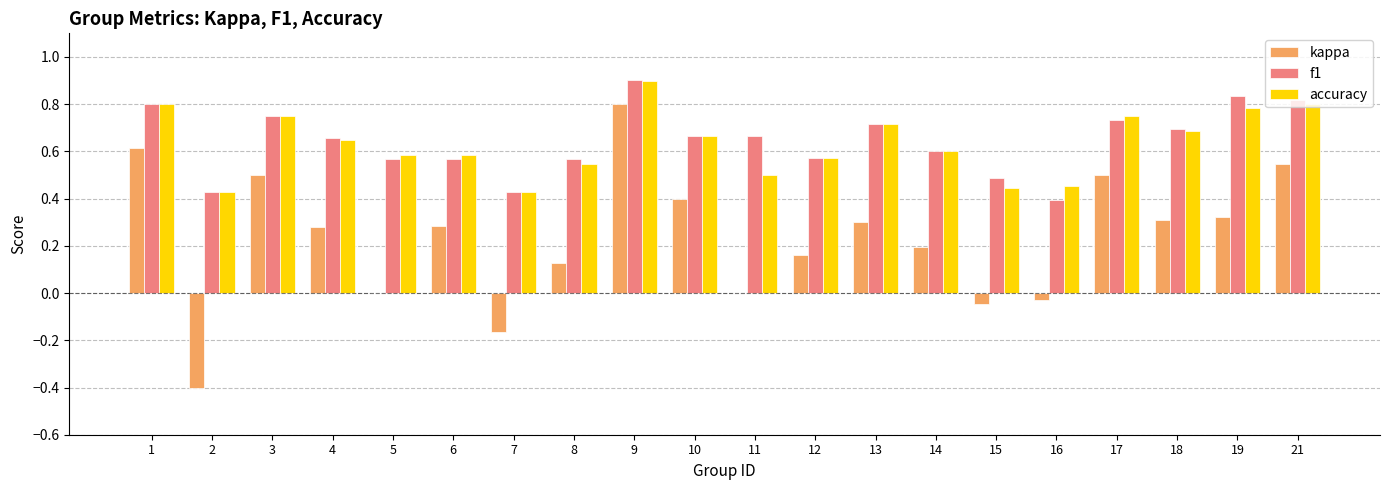

What is the sum of the f1 values at 17 and 7?

1.2